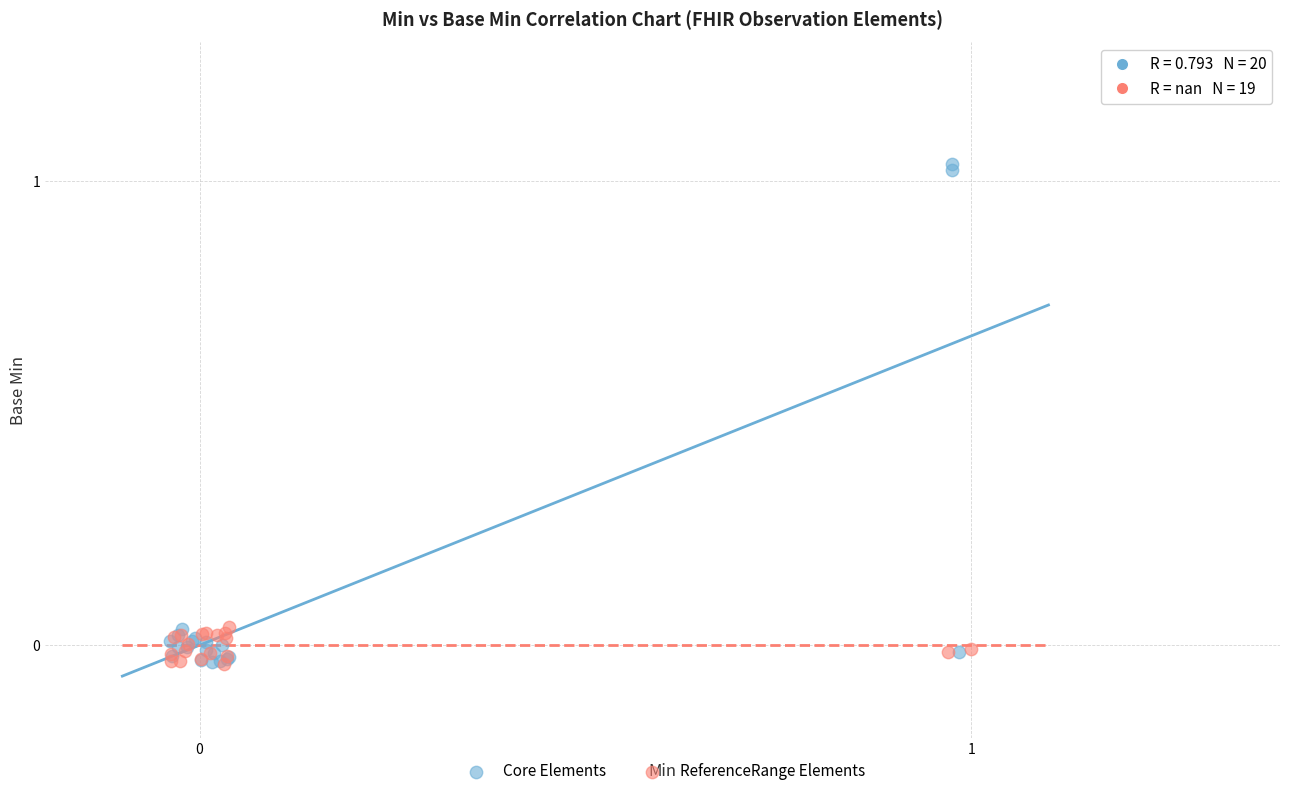

Which series has the widest spread of Y values?

Core Elements